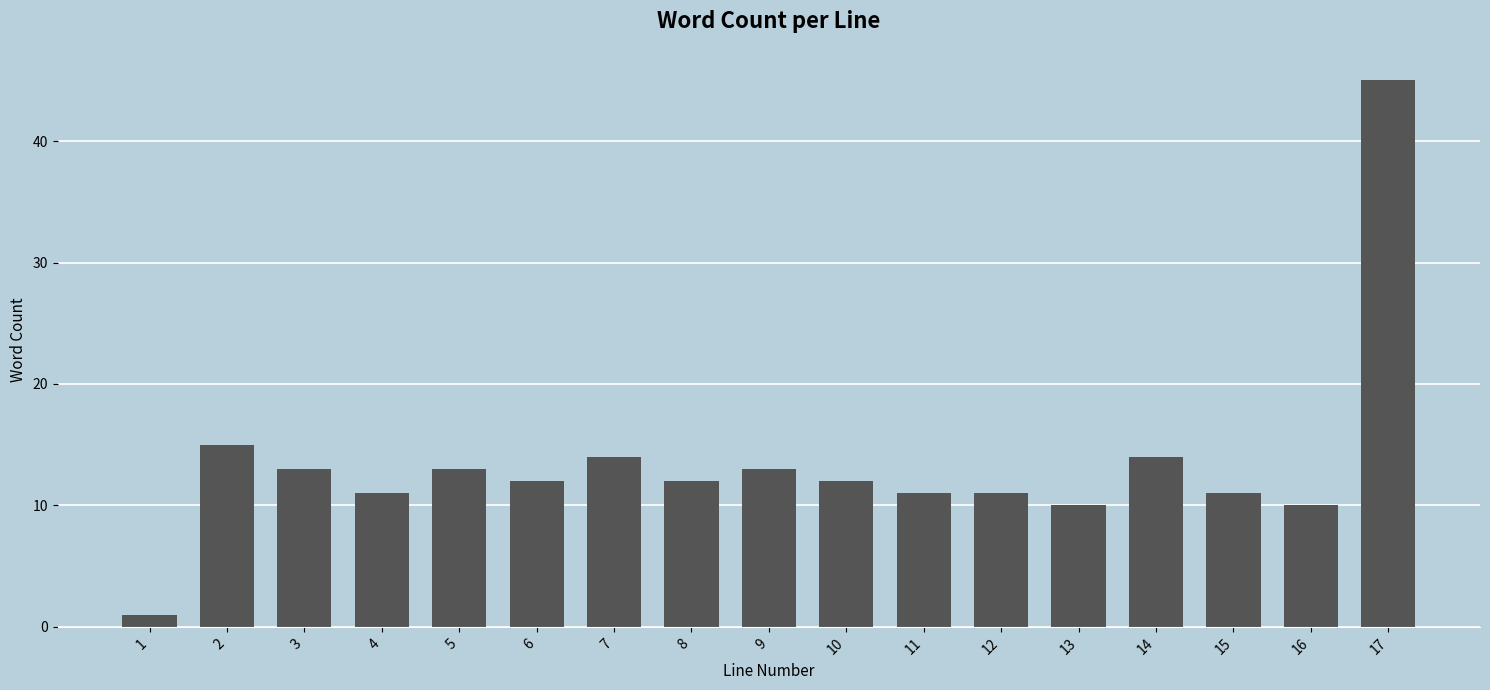

Reading left to right, transcribe all the data shown in this chart.

1=1	2=15	3=13	4=11	5=13	6=12	7=14	8=12	9=13	10=12	11=11	12=11	13=10	14=14	15=11	16=10	17=45